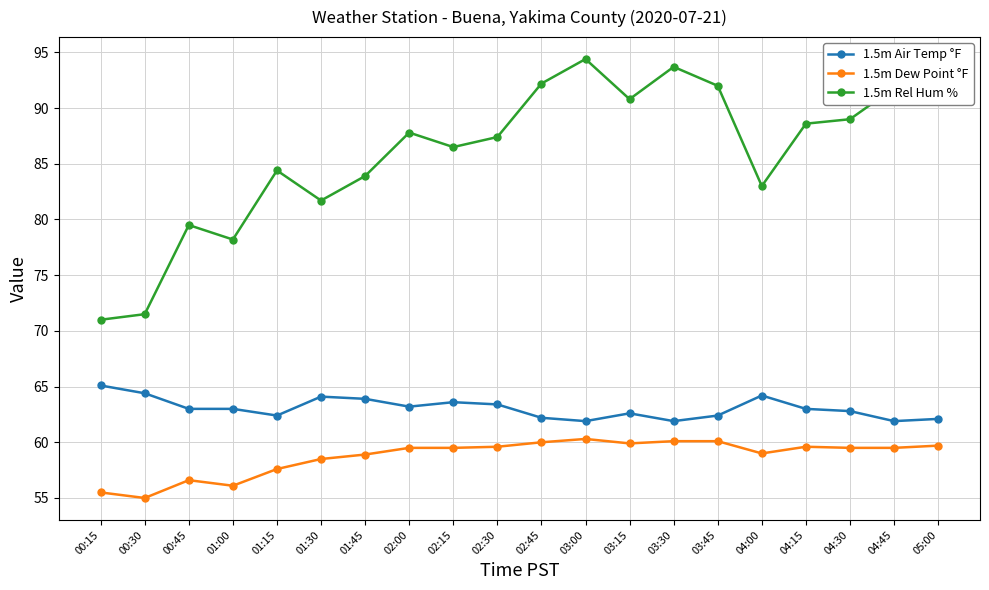

What position from the right is 00:45?

18